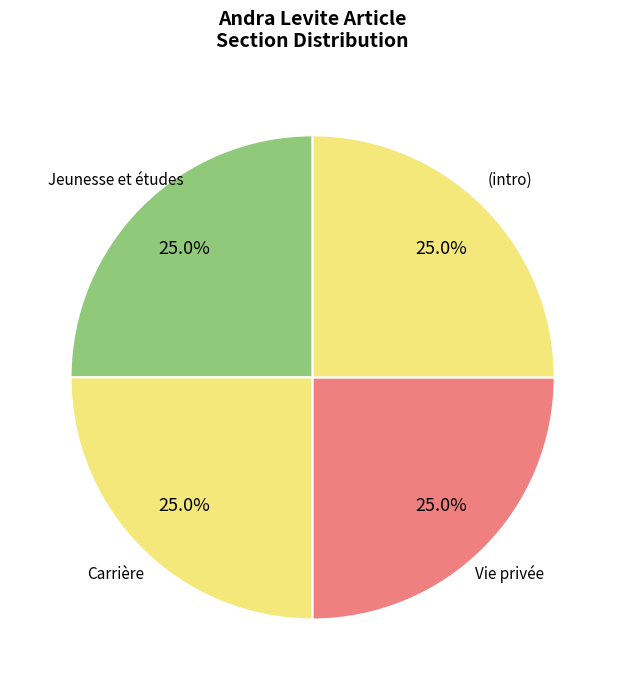

Approximately how many times larger is the value at Vie privée compared to Jeunesse et études?

1.0